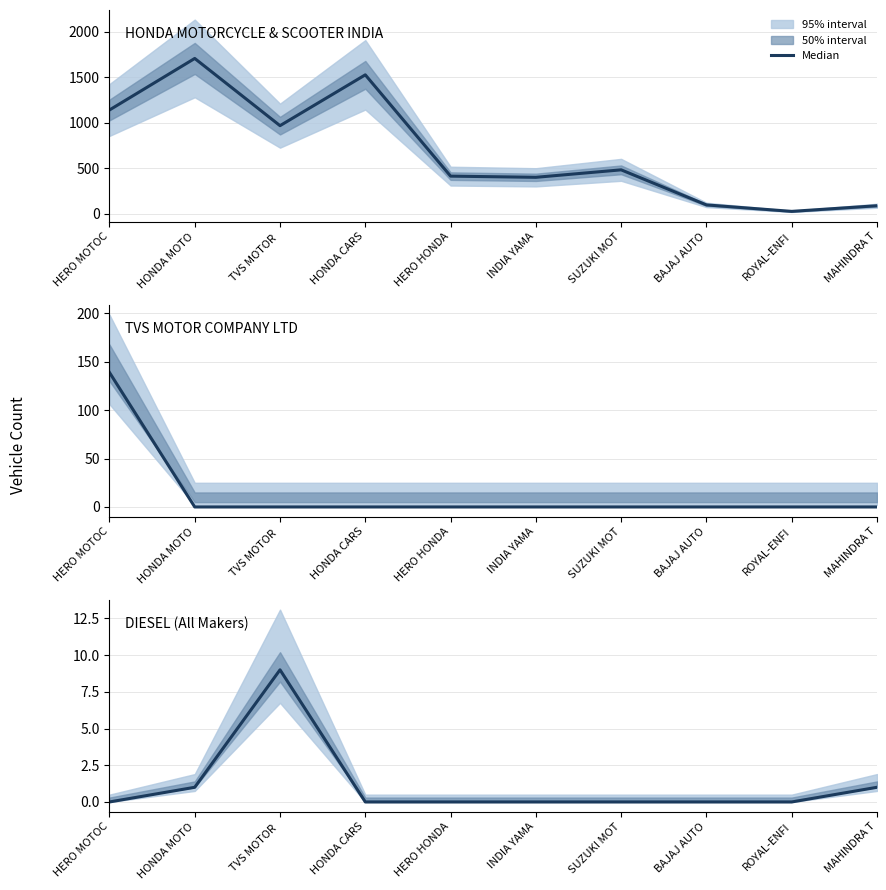

What is the difference between the maximum and minimum values?

9